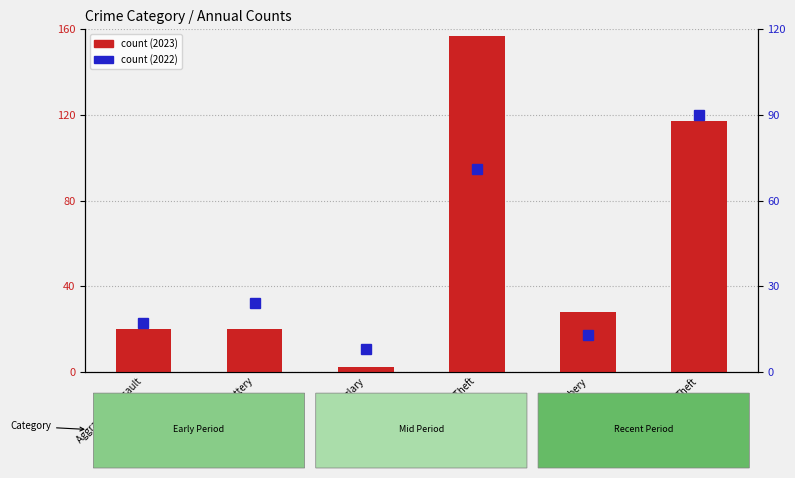

Which category has the highest value across all series?

Motor Vehicle Theft